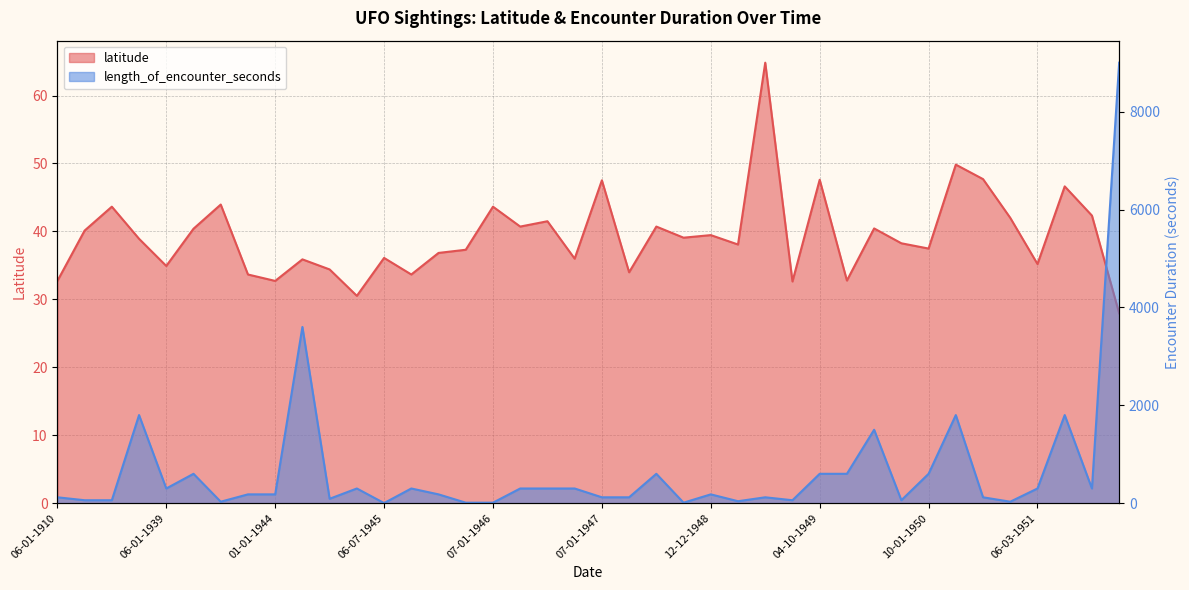

What is the sum of all latitude values?

1572.1